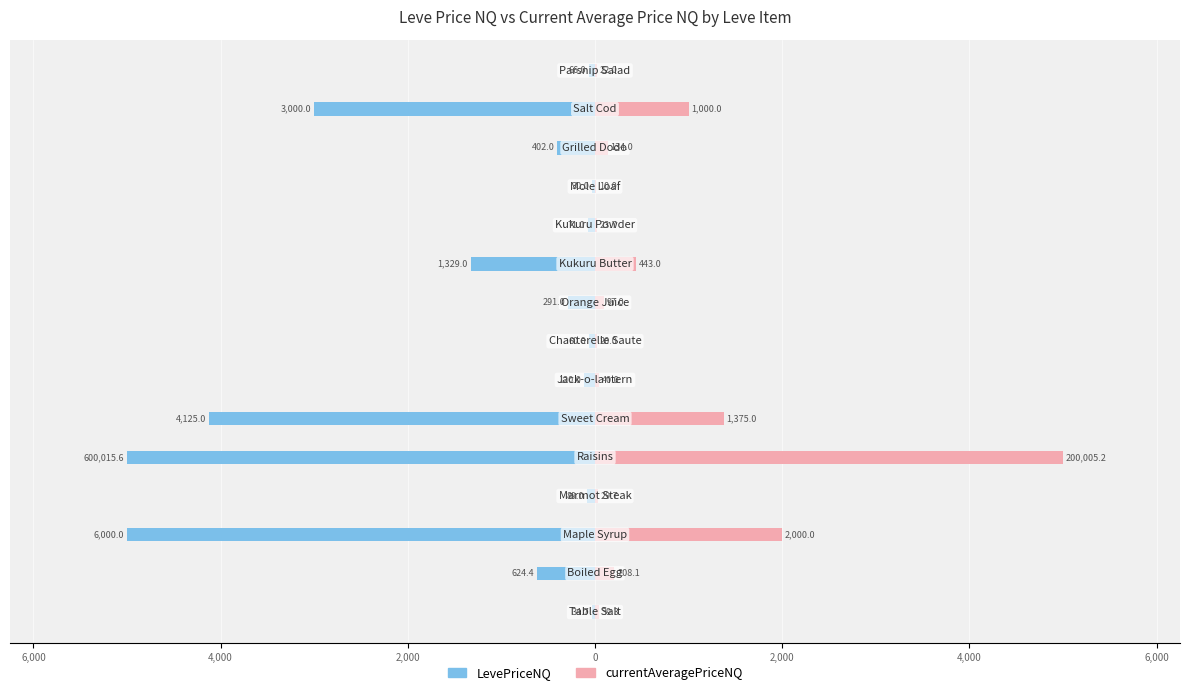

What is the minimum value shown in the chart?

-5000.0